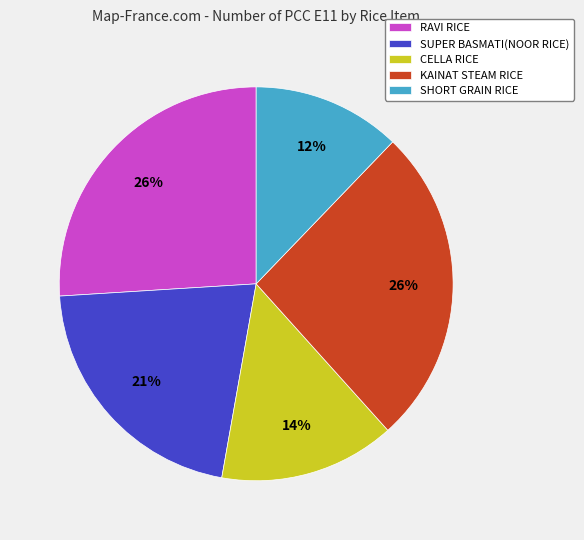

Do SHORT GRAIN RICE and SUPER BASMATI(NOOR RICE) together represent more than half of the pie?

No